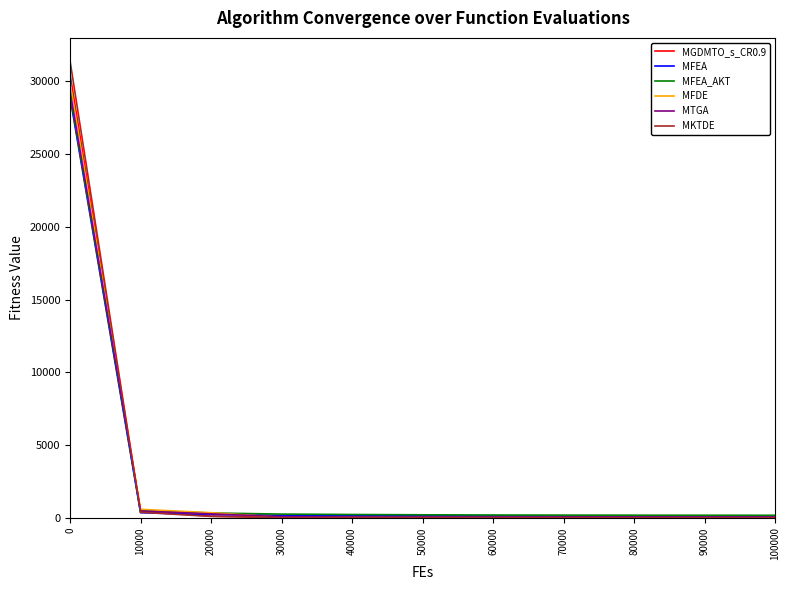

Which series has the widest spread of values?

MKTDE